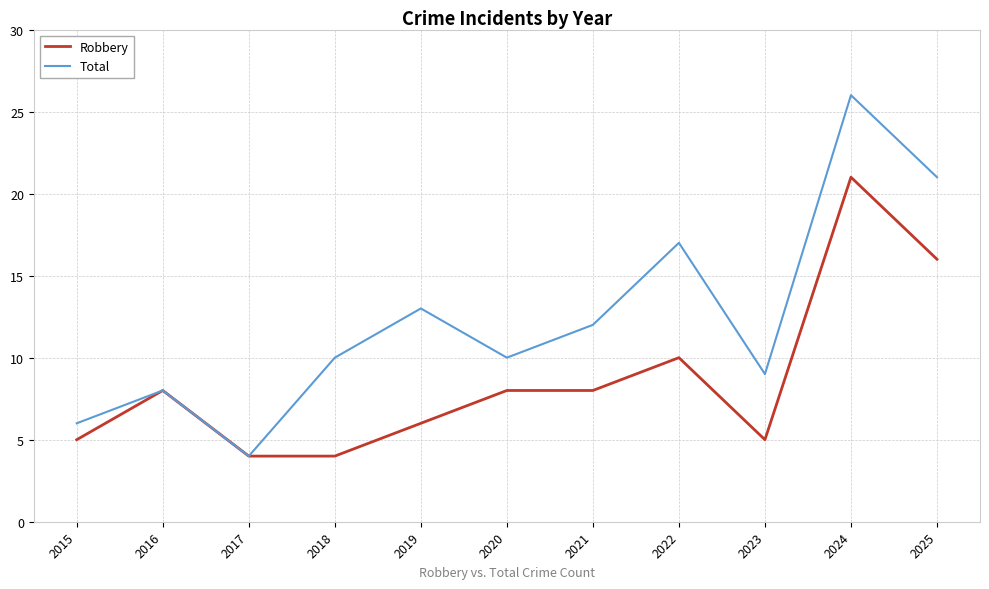

What is the difference between the maximum and minimum values in the Total series?

22